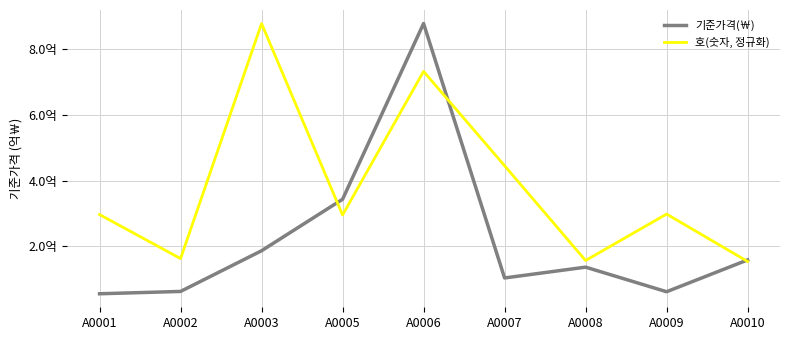

What is the value of the 기준가격(￦) point at the 2nd from the left?

61900000.0